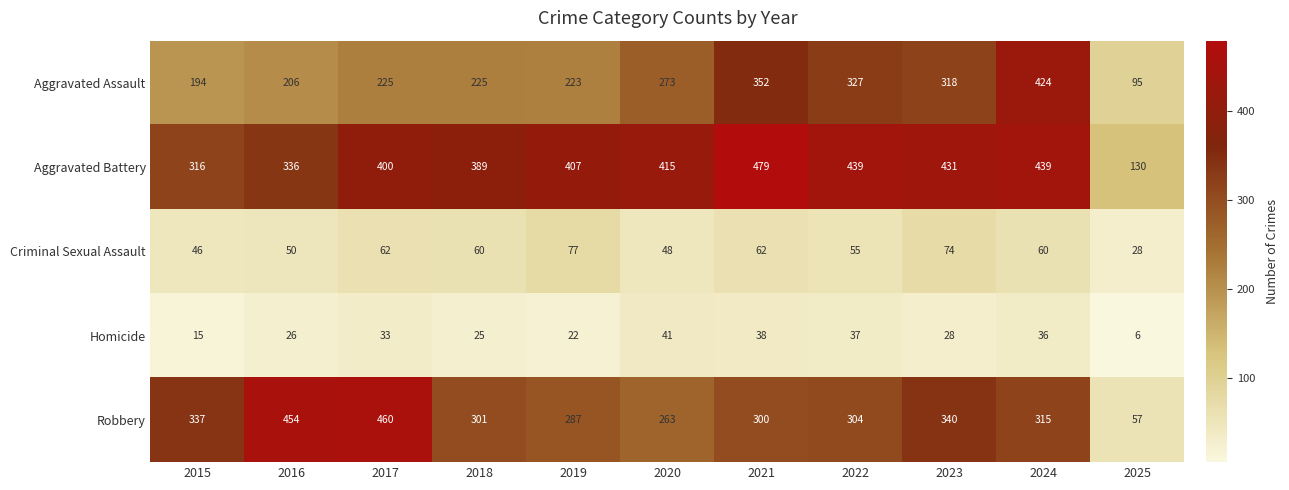

Where is Homicide nearest to the value 23?

2019